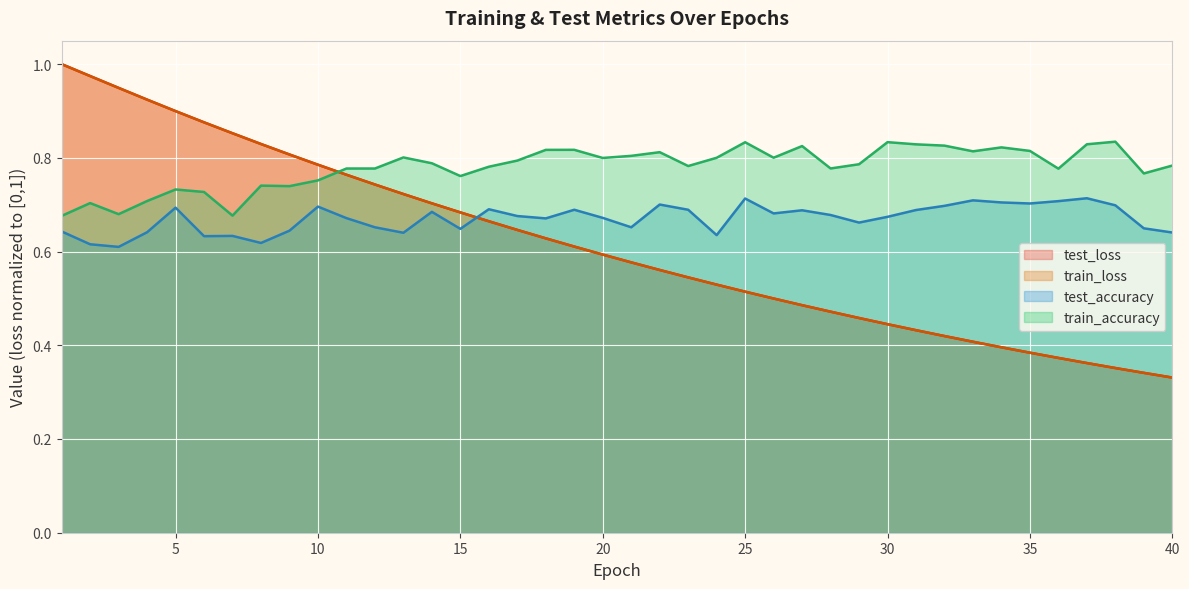

Reading right to left, extract all data points from this chart.

test_loss: 40=0.3	39=0.3	38=0.4	37=0.4	36=0.4	35=0.4	34=0.4	33=0.4	32=0.4	31=0.4	30=0.4	29=0.5	28=0.5	27=0.5	26=0.5	25=0.5	24=0.5	23=0.5	22=0.6	21=0.6	20=0.6	19=0.6	18=0.6	17=0.6	16=0.7	15=0.7	14=0.7	13=0.7	12=0.7	11=0.8	10=0.8	9=0.8	8=0.8	7=0.9	6=0.9	5=0.9	4=0.9	3=0.9	2=1.0	1=1.0
train_loss: 40=0.3	39=0.3	38=0.4	37=0.4	36=0.4	35=0.4	34=0.4	33=0.4	32=0.4	31=0.4	30=0.4	29=0.5	28=0.5	27=0.5	26=0.5	25=0.5	24=0.5	23=0.5	22=0.6	21=0.6	20=0.6	19=0.6	18=0.6	17=0.6	16=0.7	15=0.7	14=0.7	13=0.7	12=0.7	11=0.8	10=0.8	9=0.8	8=0.8	7=0.9	6=0.9	5=0.9	4=0.9	3=0.9	2=1.0	1=1.0
test_accuracy: 40=0.6	39=0.6	38=0.7	37=0.7	36=0.7	35=0.7	34=0.7	33=0.7	32=0.7	31=0.7	30=0.7	29=0.7	28=0.7	27=0.7	26=0.7	25=0.7	24=0.6	23=0.7	22=0.7	21=0.7	20=0.7	19=0.7	18=0.7	17=0.7	16=0.7	15=0.6	14=0.7	13=0.6	12=0.7	11=0.7	10=0.7	9=0.6	8=0.6	7=0.6	6=0.6	5=0.7	4=0.6	3=0.6	2=0.6	1=0.6
train_accuracy: 40=0.8	39=0.8	38=0.8	37=0.8	36=0.8	35=0.8	34=0.8	33=0.8	32=0.8	31=0.8	30=0.8	29=0.8	28=0.8	27=0.8	26=0.8	25=0.8	24=0.8	23=0.8	22=0.8	21=0.8	20=0.8	19=0.8	18=0.8	17=0.8	16=0.8	15=0.8	14=0.8	13=0.8	12=0.8	11=0.8	10=0.8	9=0.7	8=0.7	7=0.7	6=0.7	5=0.7	4=0.7	3=0.7	2=0.7	1=0.7